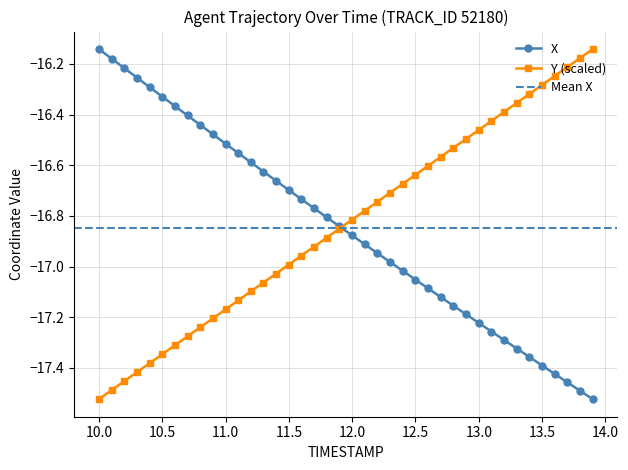

Is this an area chart (filled region under the line)?

No